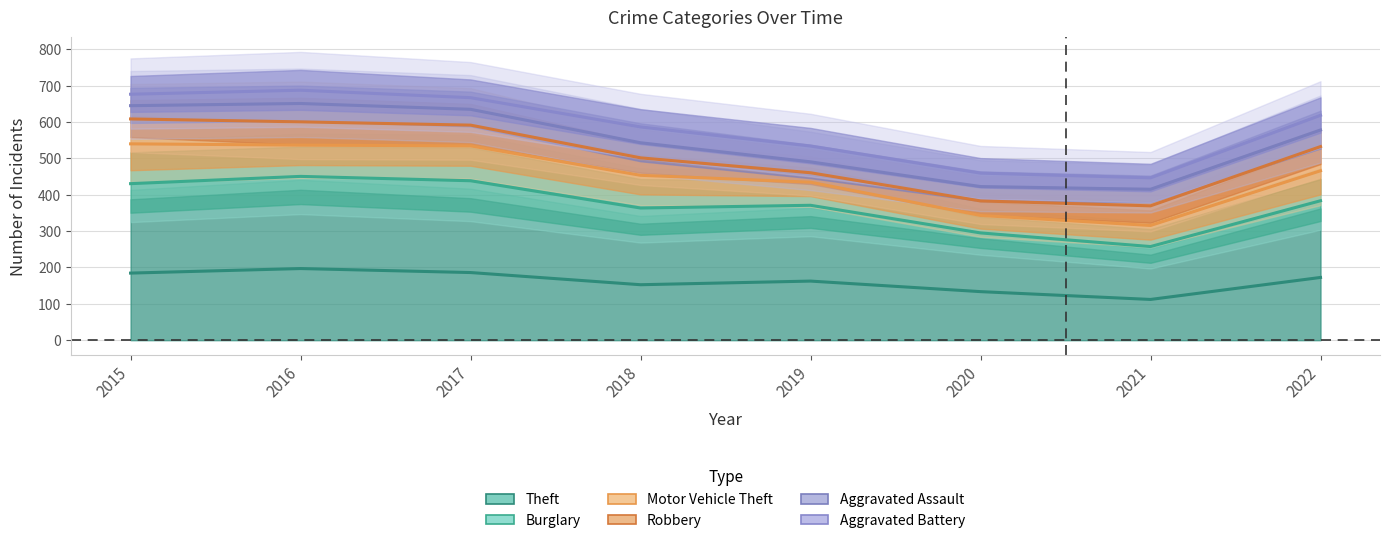

Is the value of Aggravated Assault at 2021 greater than the value of Aggravated Battery at 2019?

No